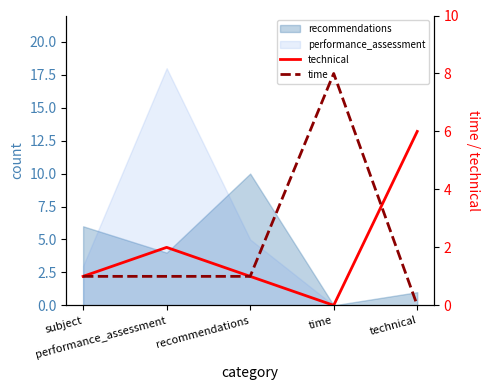

Does the chart have visible grid lines?

No